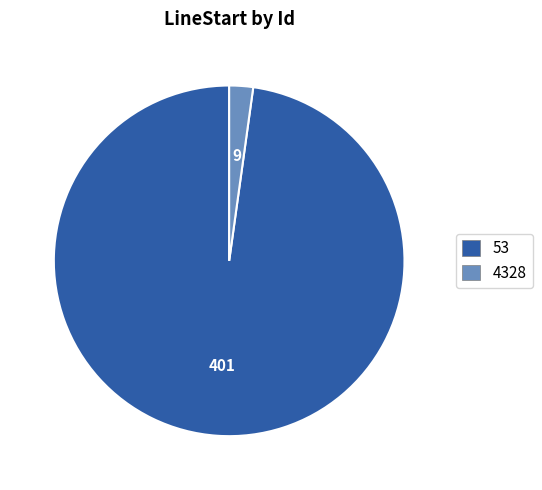

Between 53 and 4328, which is larger?

53